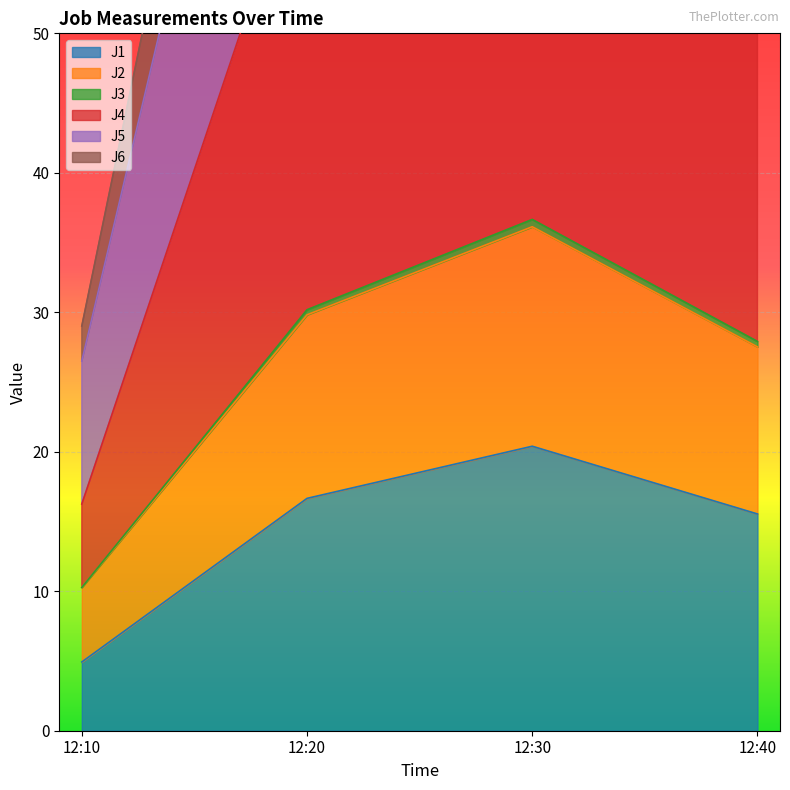

In J6, how many points are higher than both neighbors (excluding endpoints)?

1